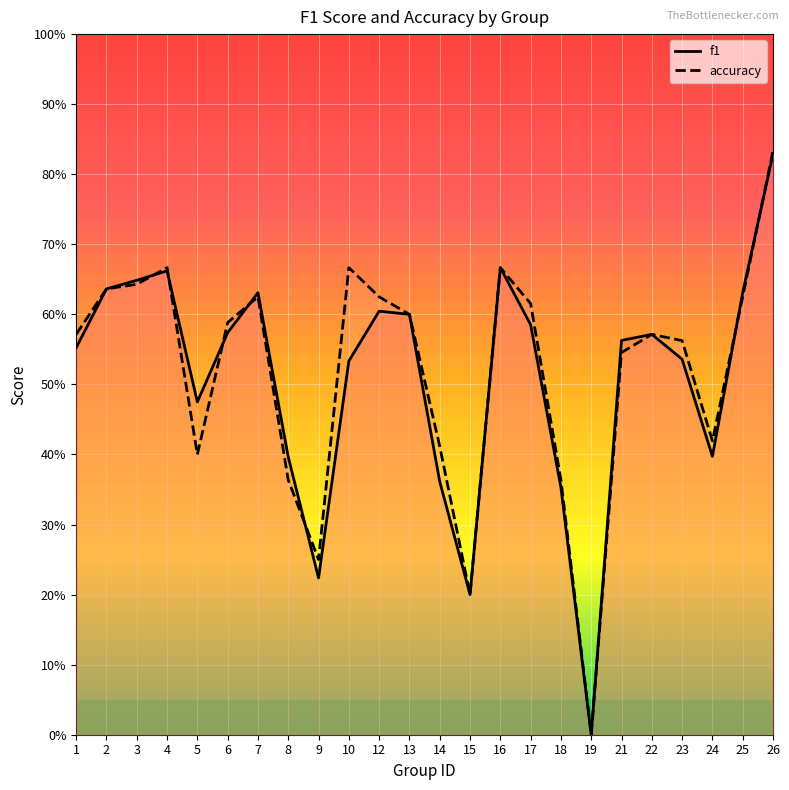

What is the sum of all f1 values?

12.2